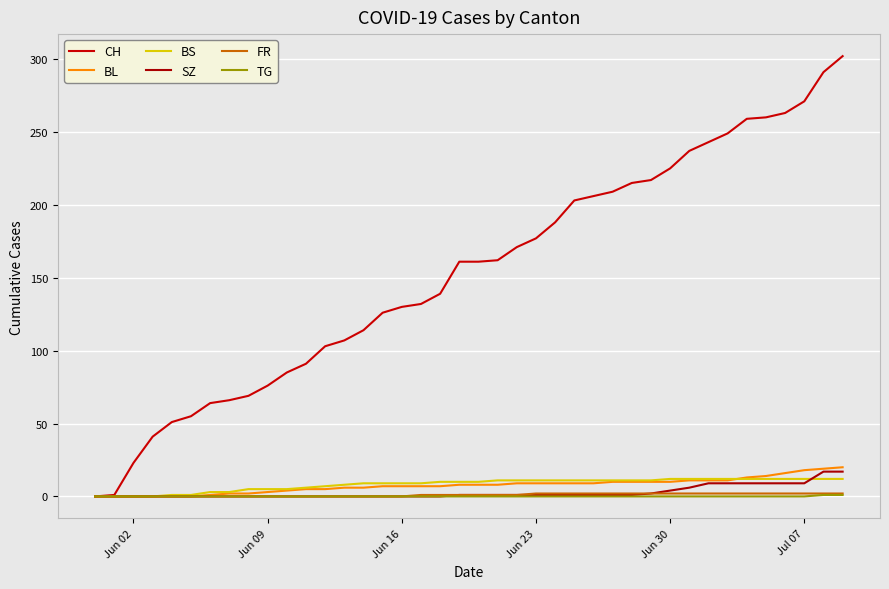

Is this an area chart (filled region under the line)?

No